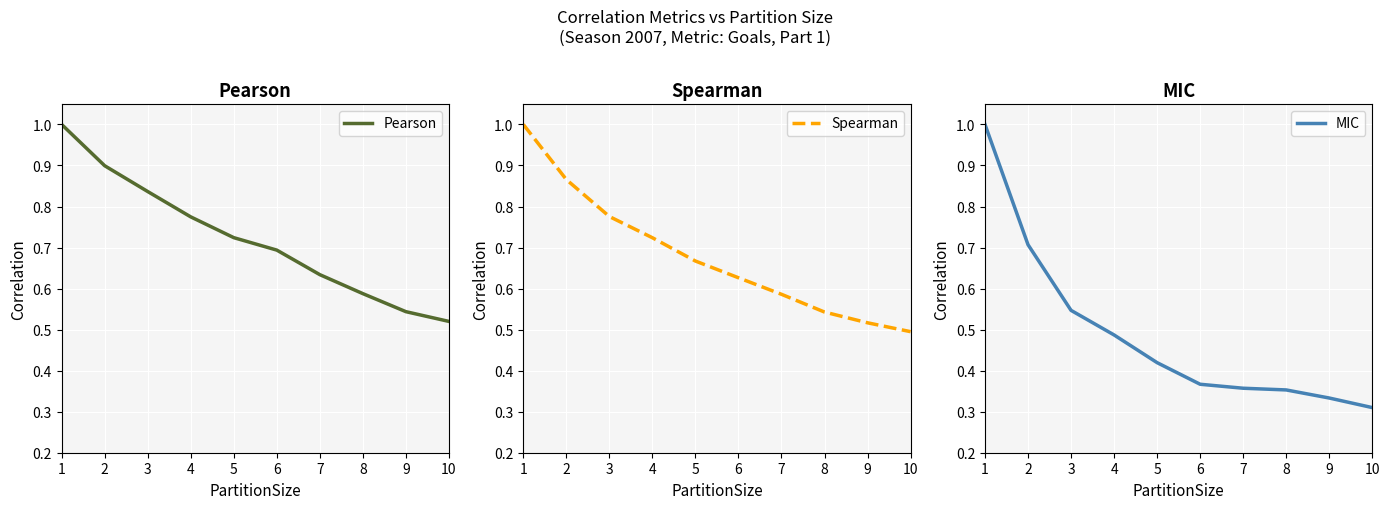

True or false: MIC and Pearson intersect in this chart.

False